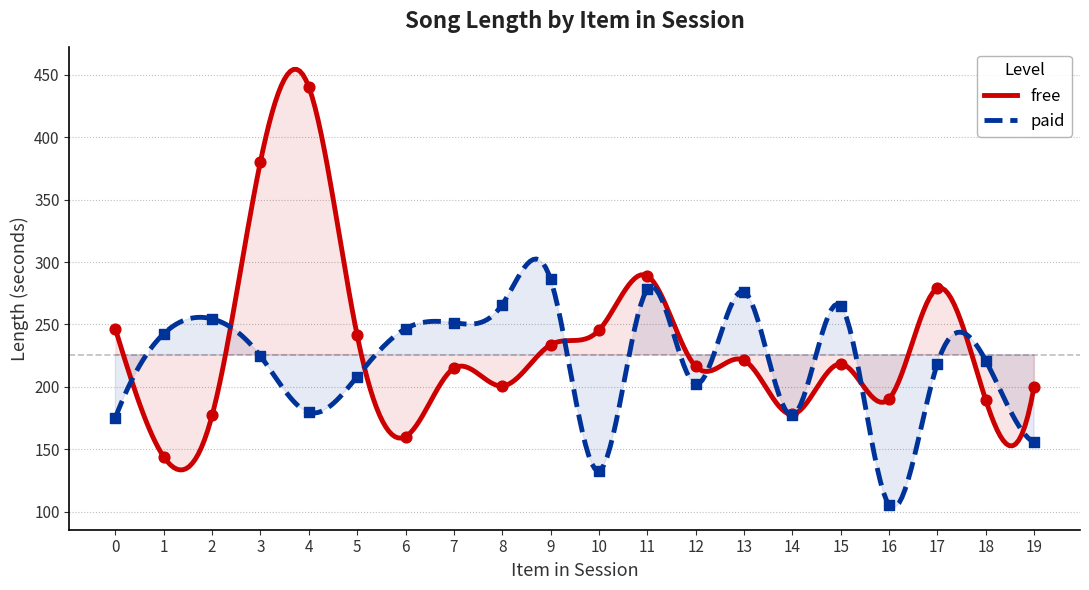

Which series has the largest total across all categories?

free